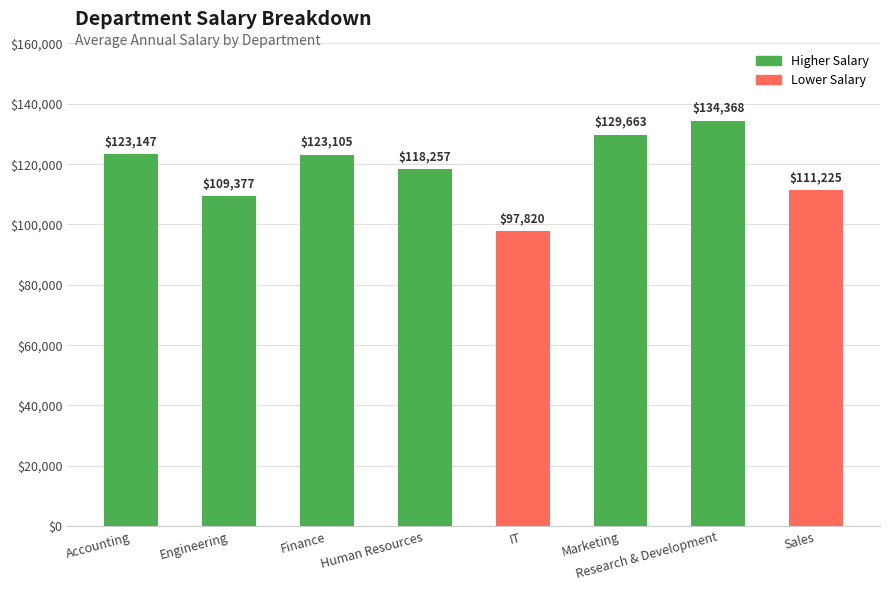

Where is the data nearest to the value 116094?

Human Resources